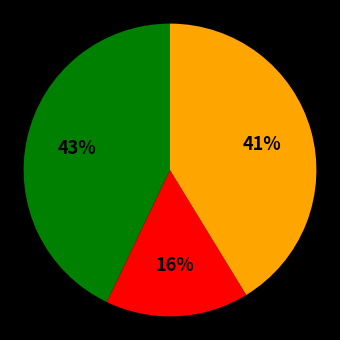

Is there a majority slice in this chart?

No